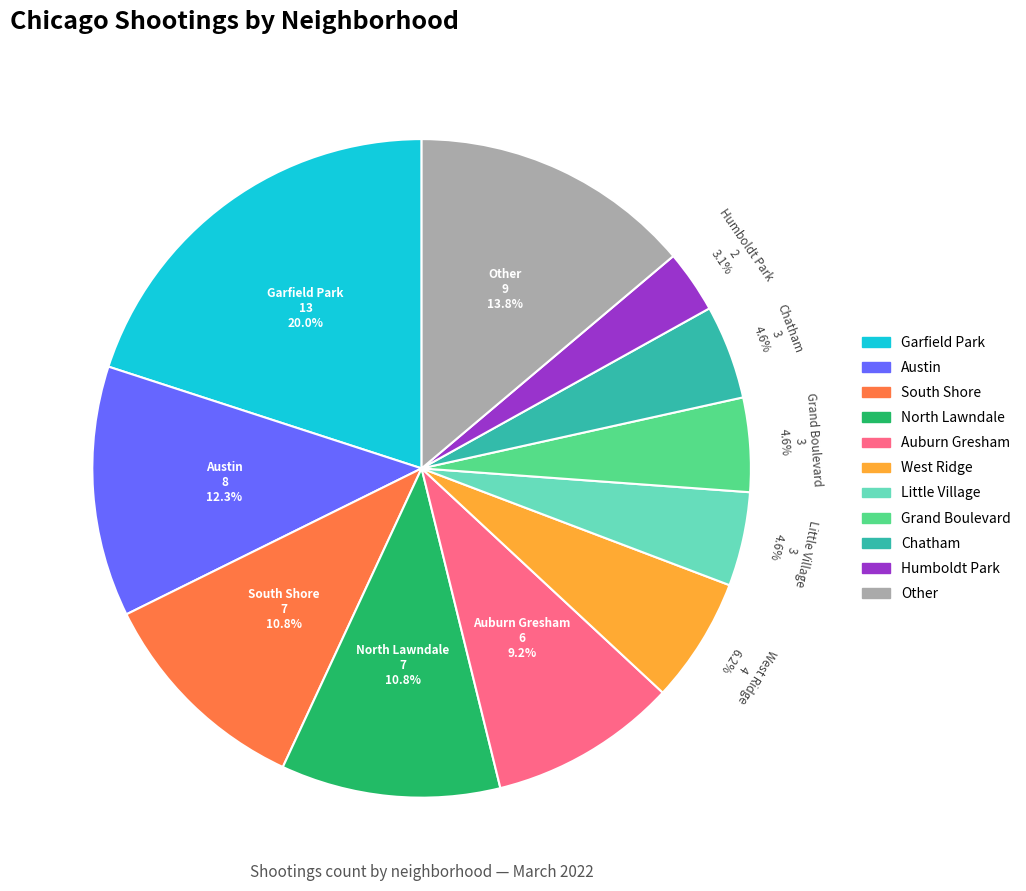

Is there a majority slice in this chart?

No